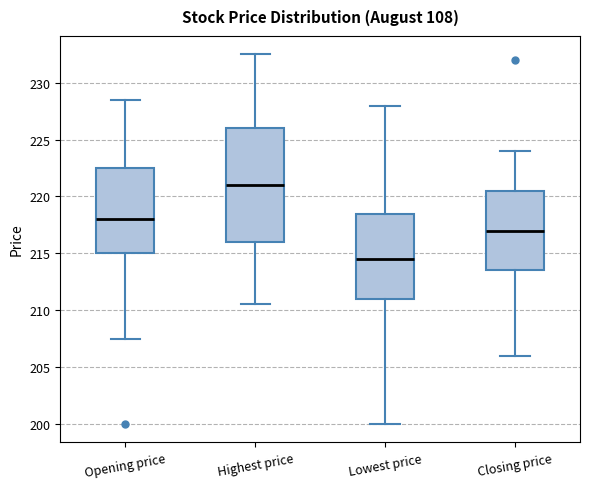

Which box's median line is the lowest?

Lowest price